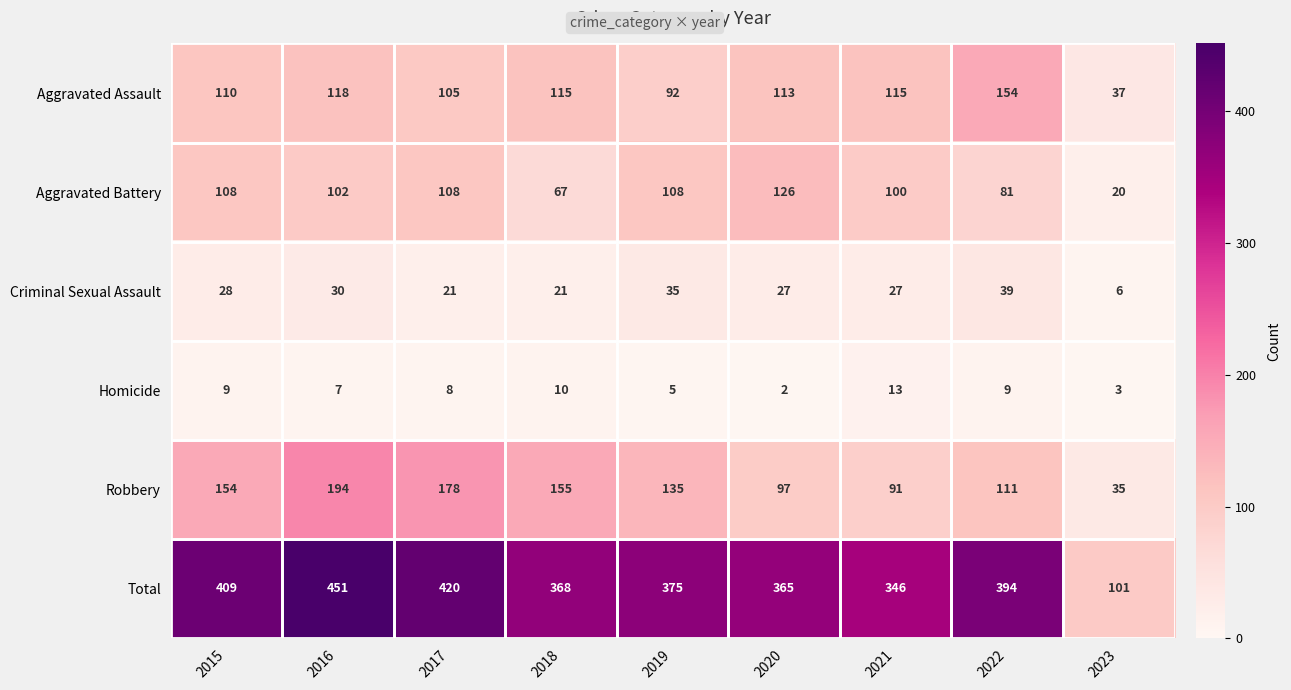

What is the spread (max minus min) of values at 2019?

370